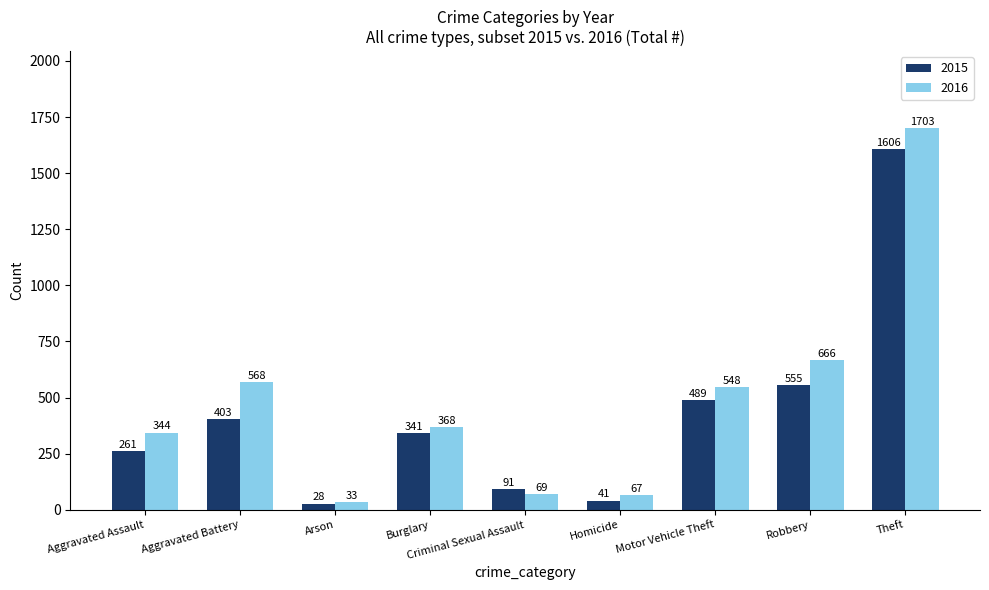

True or false: 2015 has a value of 41 at Homicide.

True